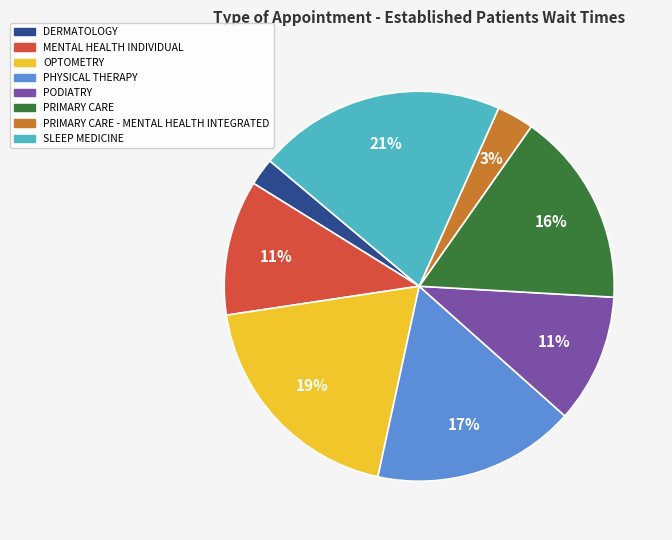

Does OPTOMETRY account for over 50% of the chart?

No